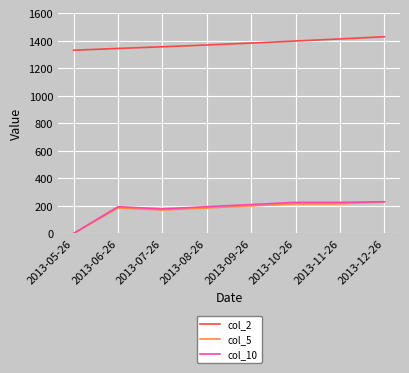

Which series has the largest total across all categories?

col_2